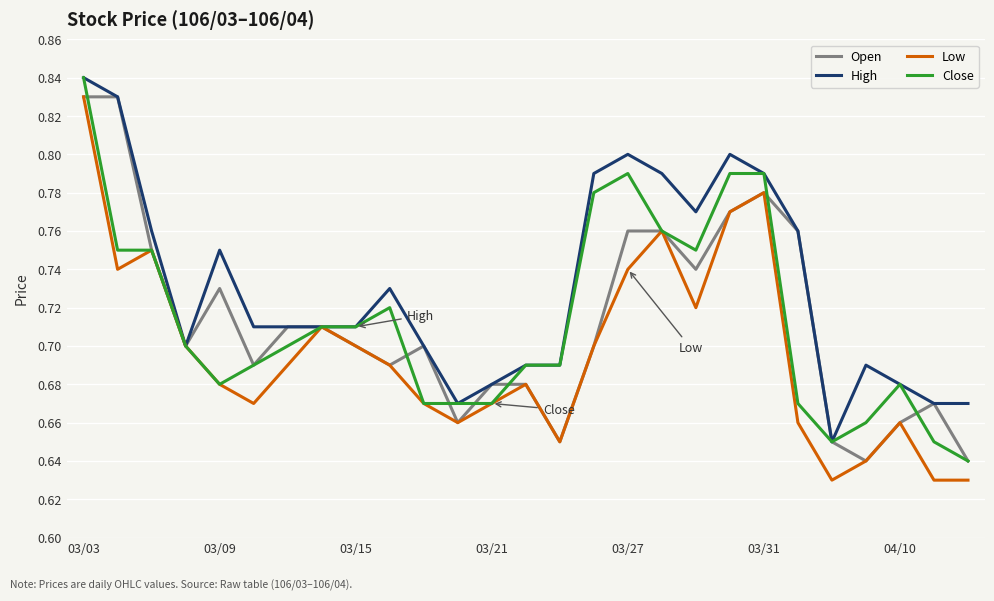

Which series has the widest spread of values?

Low